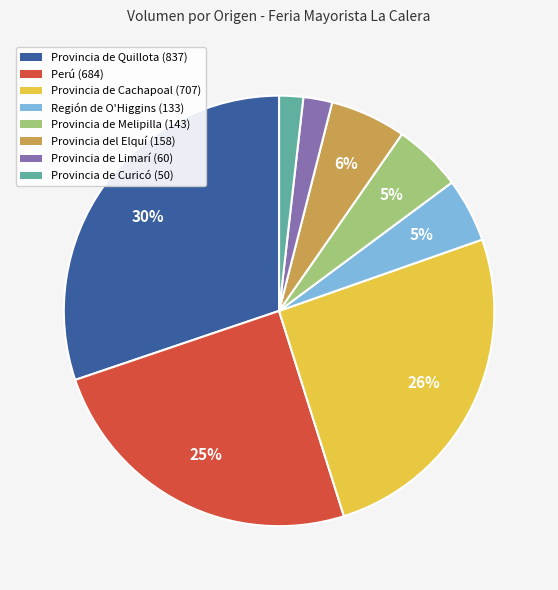

Is there a majority slice in this chart?

No